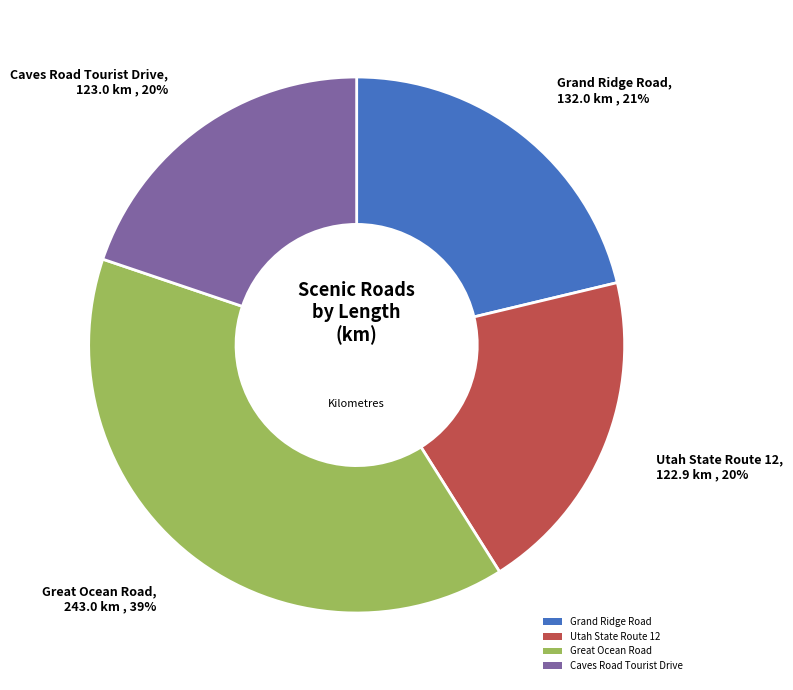

Is the sum of Caves Road Tourist Drive and Utah State Route 12 greater than half?

No